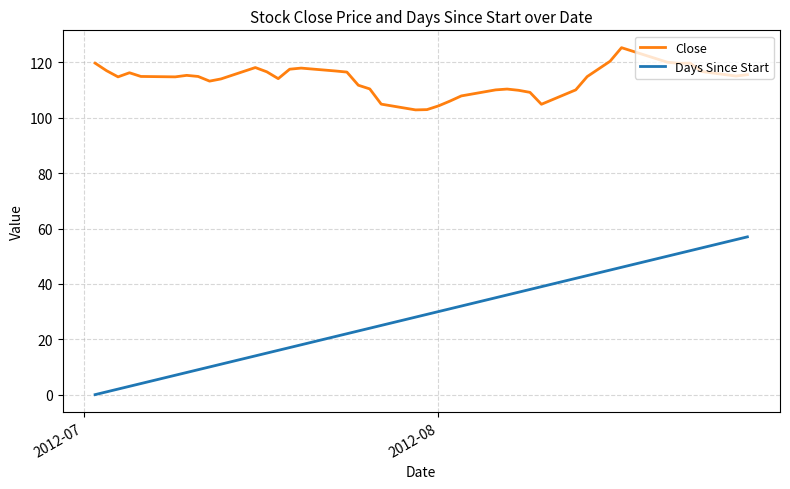

Which series has the widest spread of values?

Days Since Start